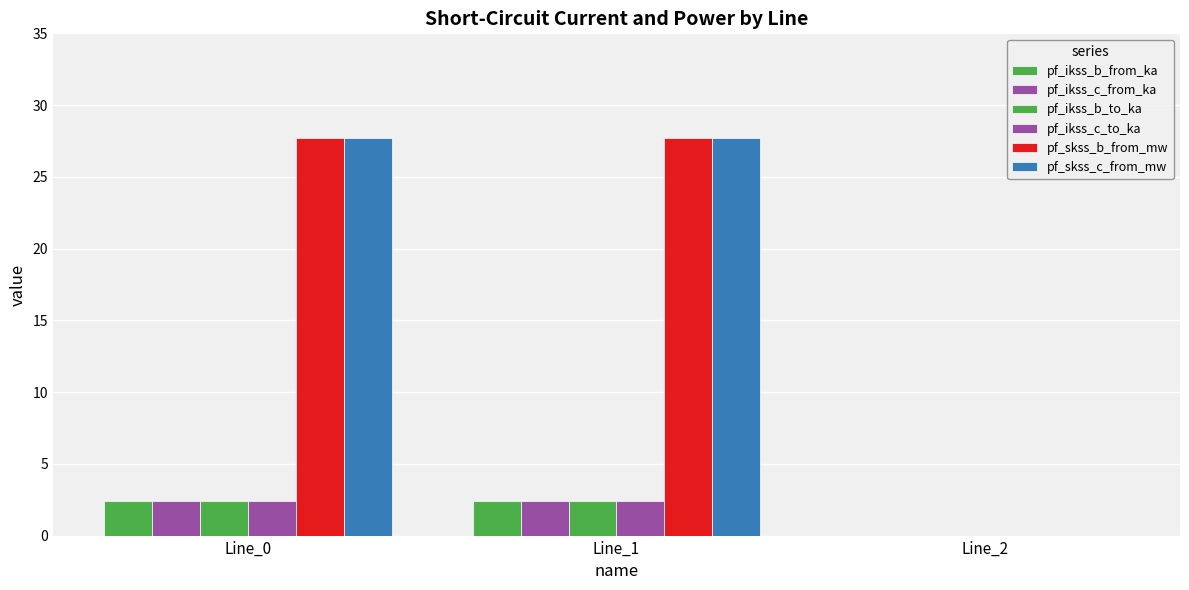

At which category is the sum across all series the highest?

Line_1